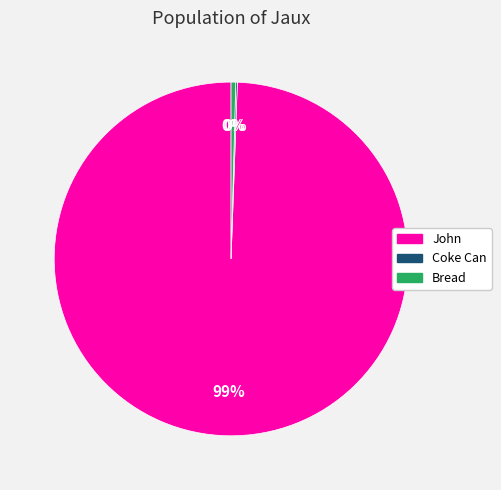

Is there a majority slice in this chart?

Yes